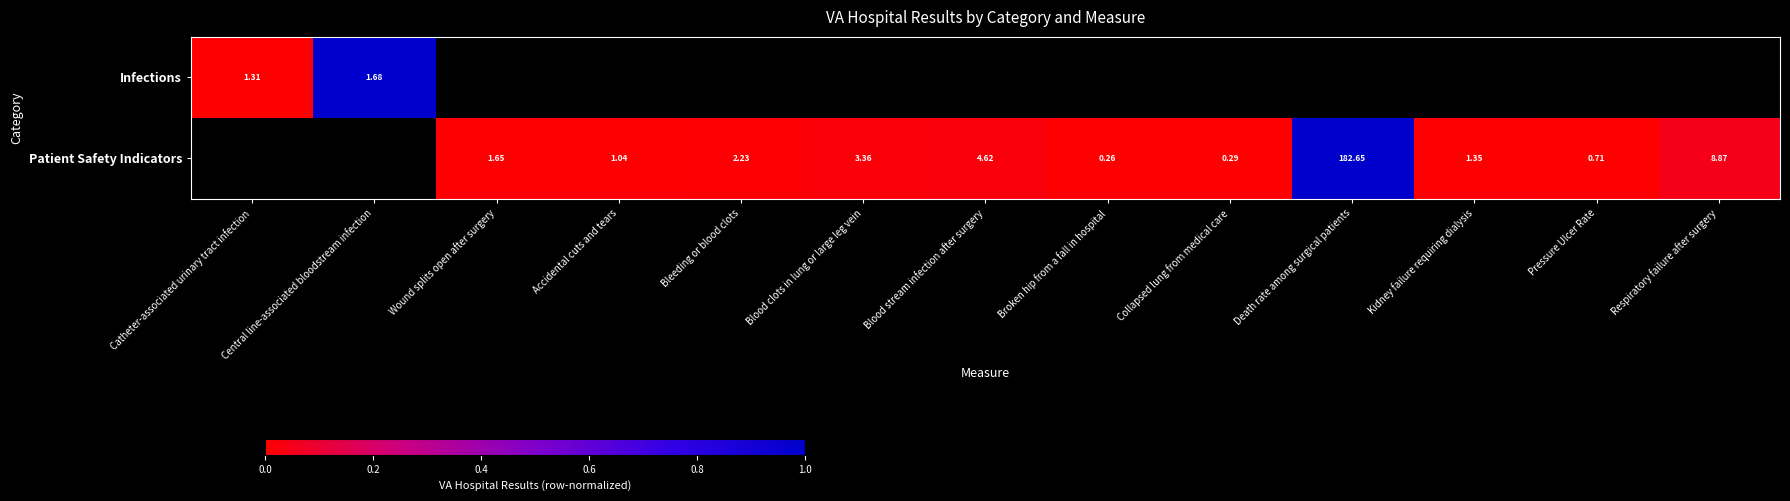

Is the value of Infections at Catheter-associated urinary tract infection greater than the value of Patient Safety Indicators at Broken hip from a fall in hospital?

Yes